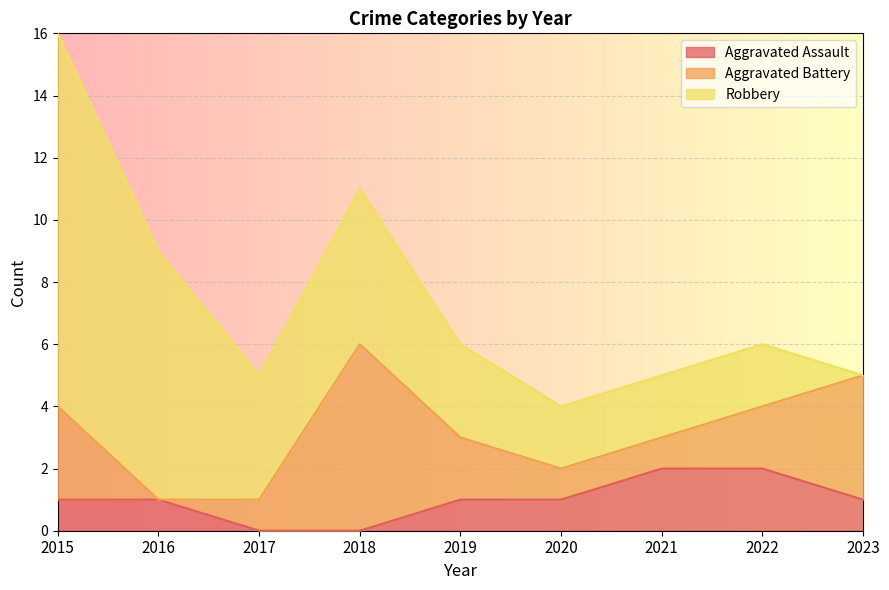

True or false: Aggravated Battery and Robbery intersect in this chart.

True